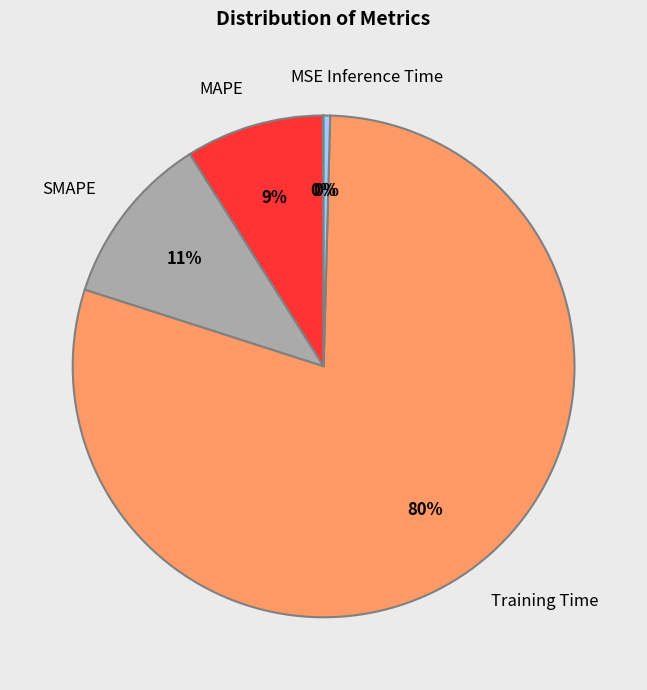

Is it true that MAPE is 9% of the pie?

True